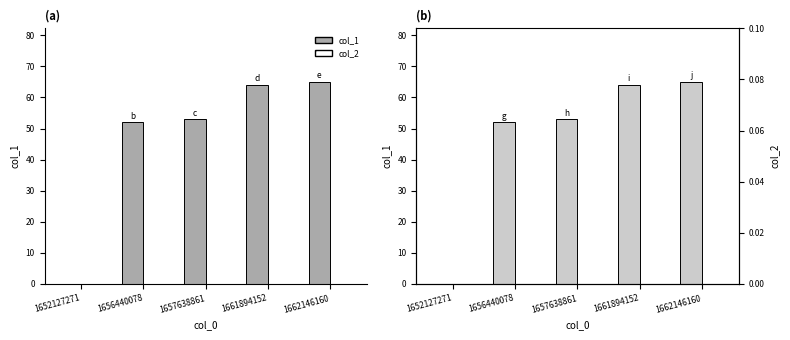

Are the bars horizontal?

No